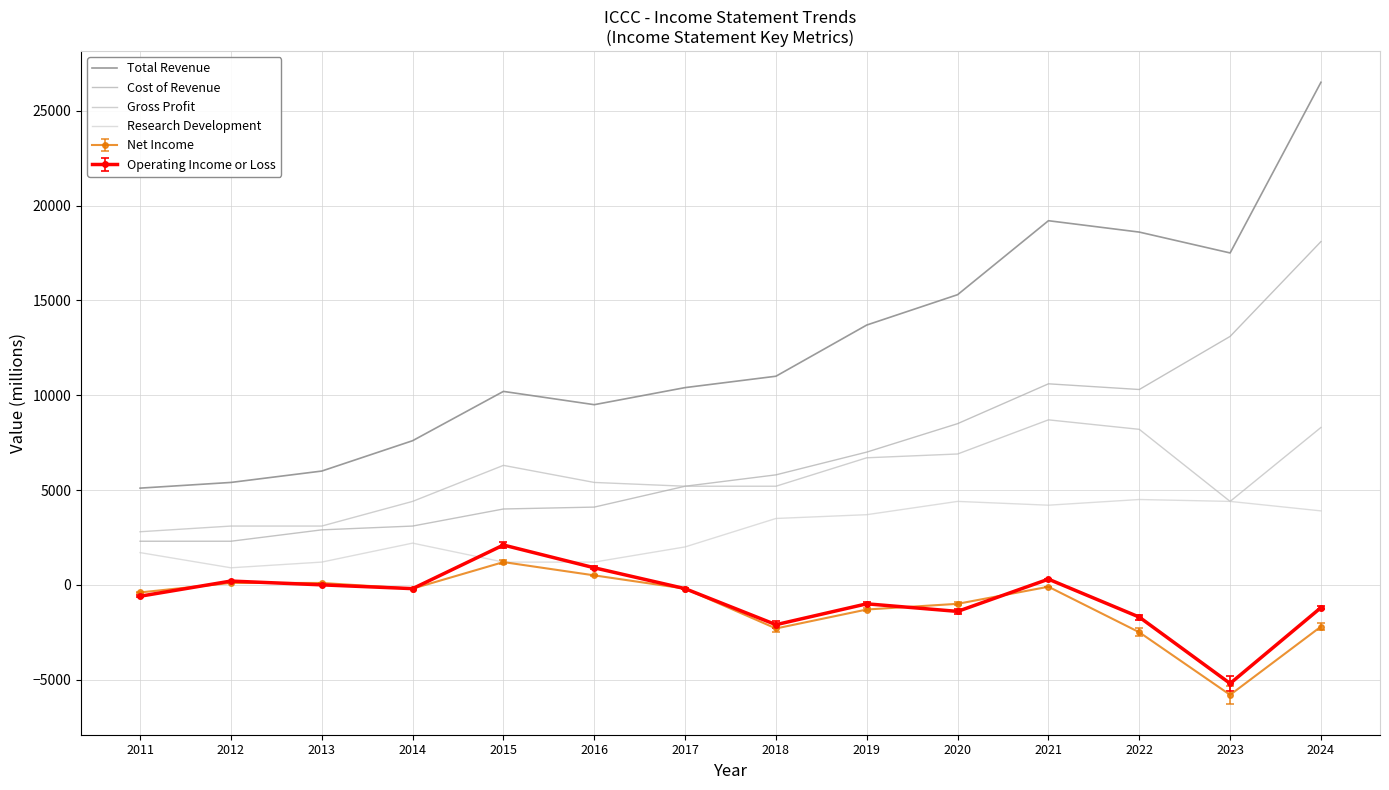

At which category is the sum across all series the highest?

2024